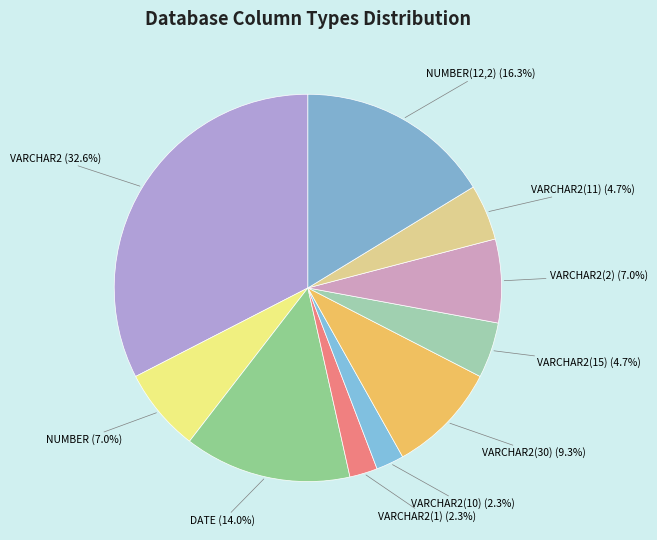

What is the total percentage of DATE and VARCHAR2?

46.5%